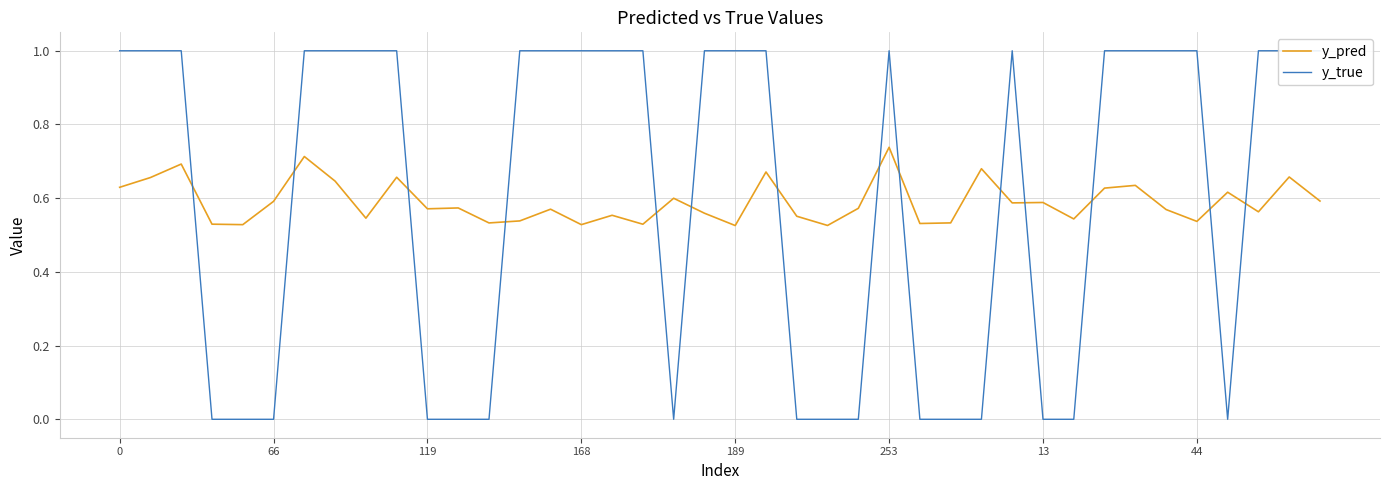

At how many categories does at least one series exceed 0?

40